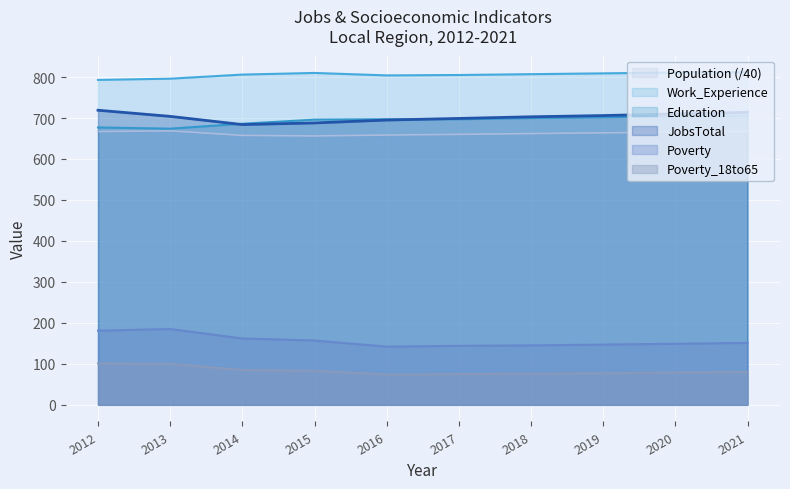

Which has a higher value, 2021 or 2014?

2021